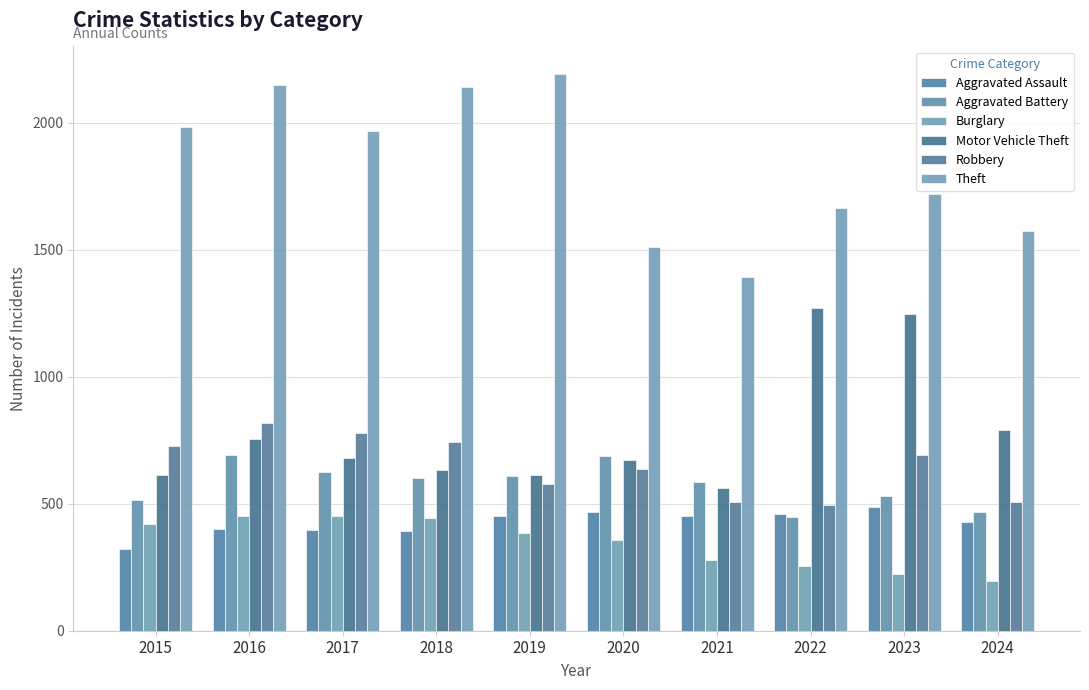

Which category has the highest value in the Theft series?

2019